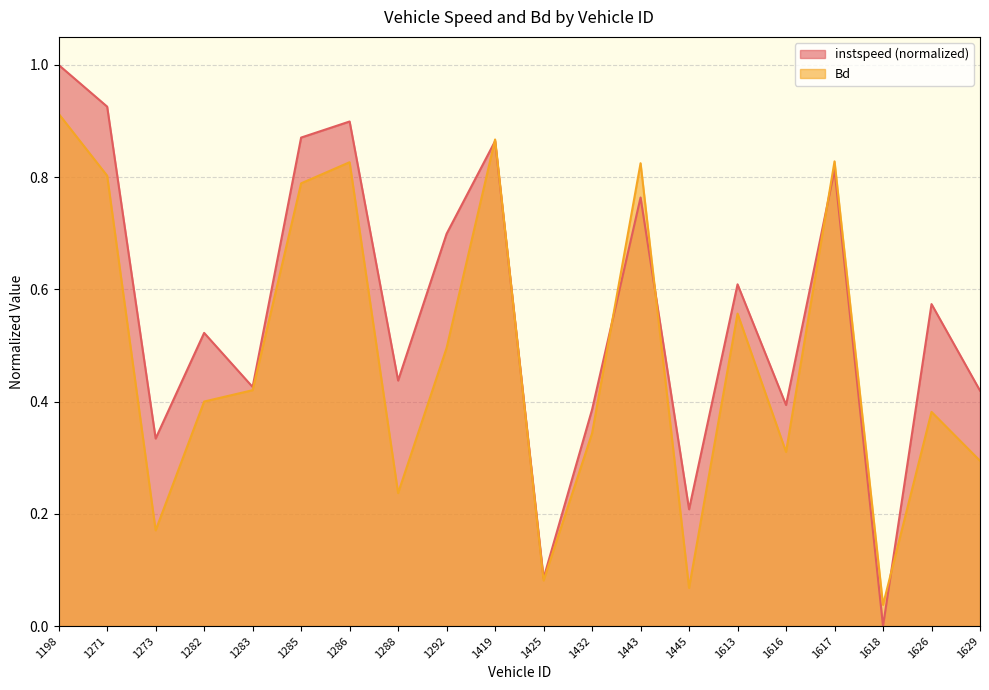

Which category has the lowest value in the instspeed series?

1618